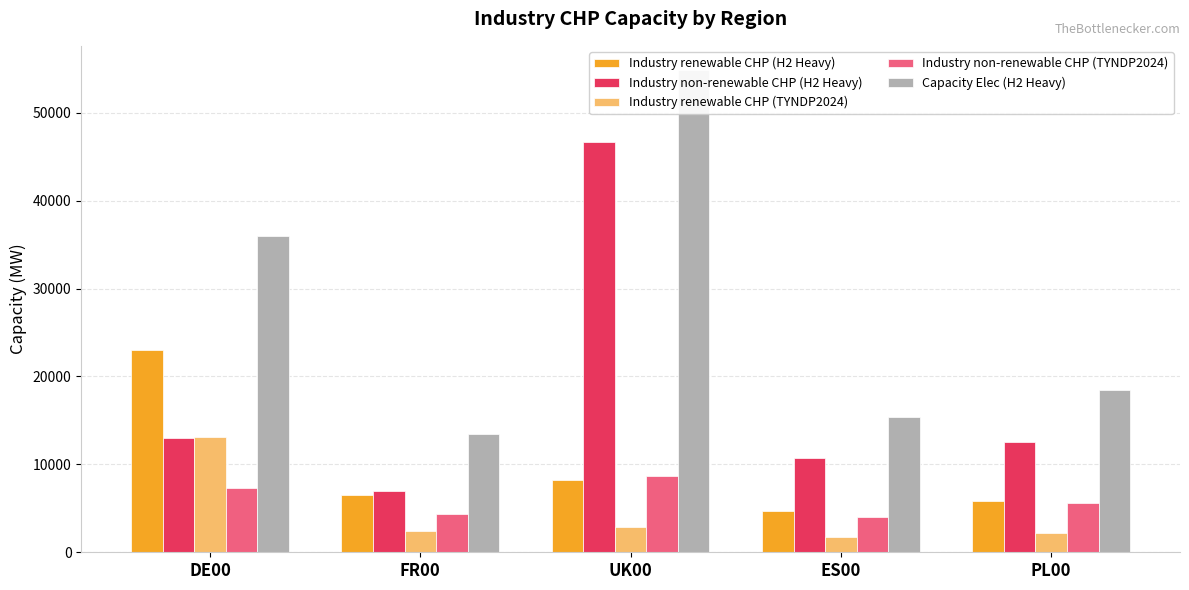

Which has a higher value, UK00 or PL00?

UK00